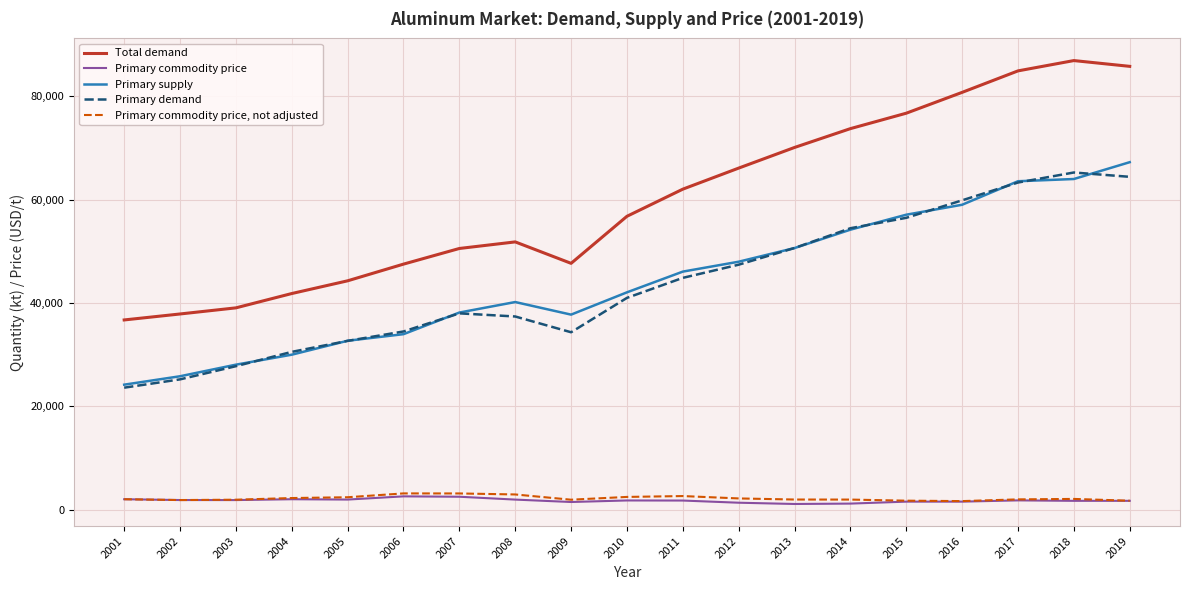

At how many categories does at least one series exceed 71413?

6